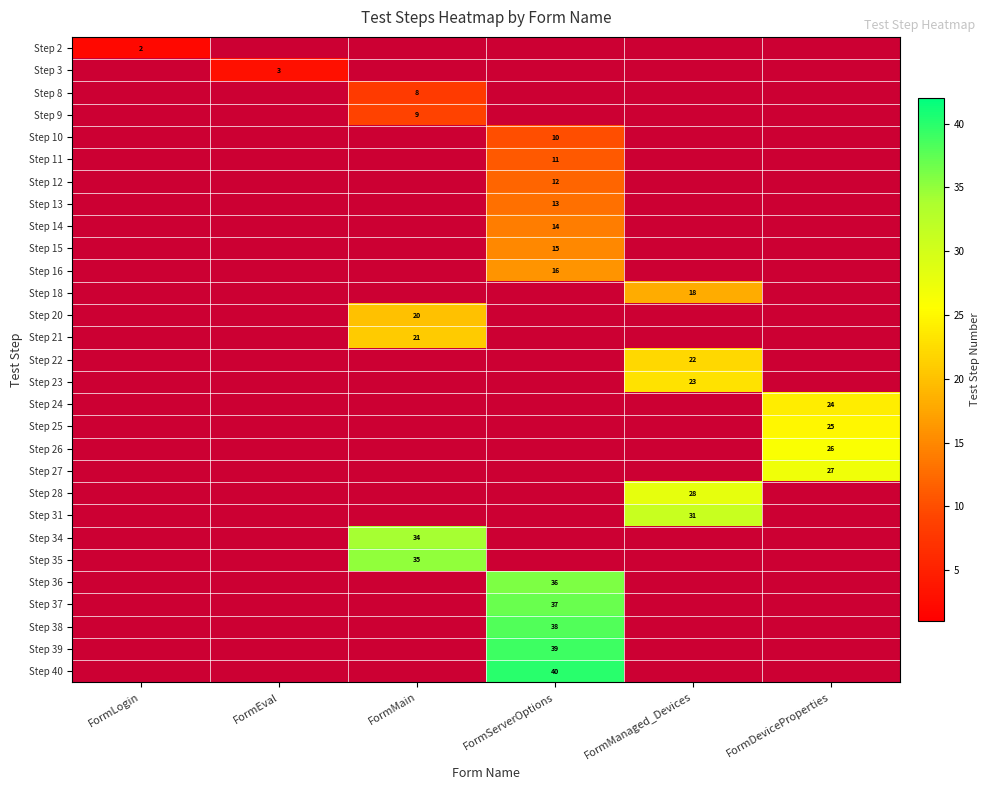

Count the number of categories in the chart.

6